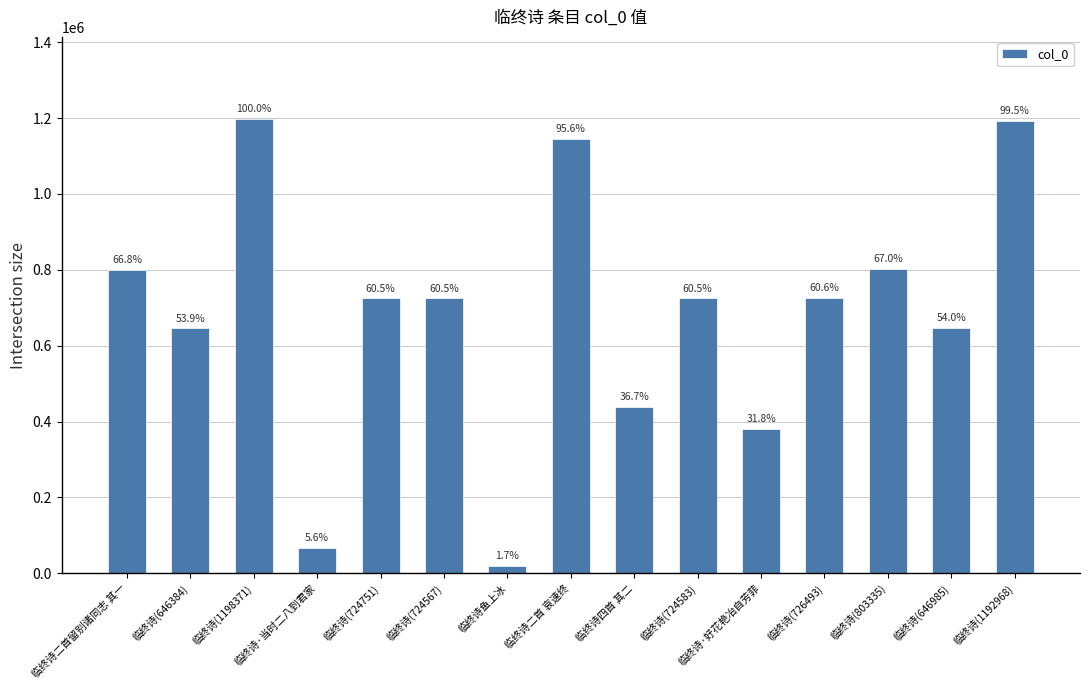

What is the value of the 14th bar from the left?

646985